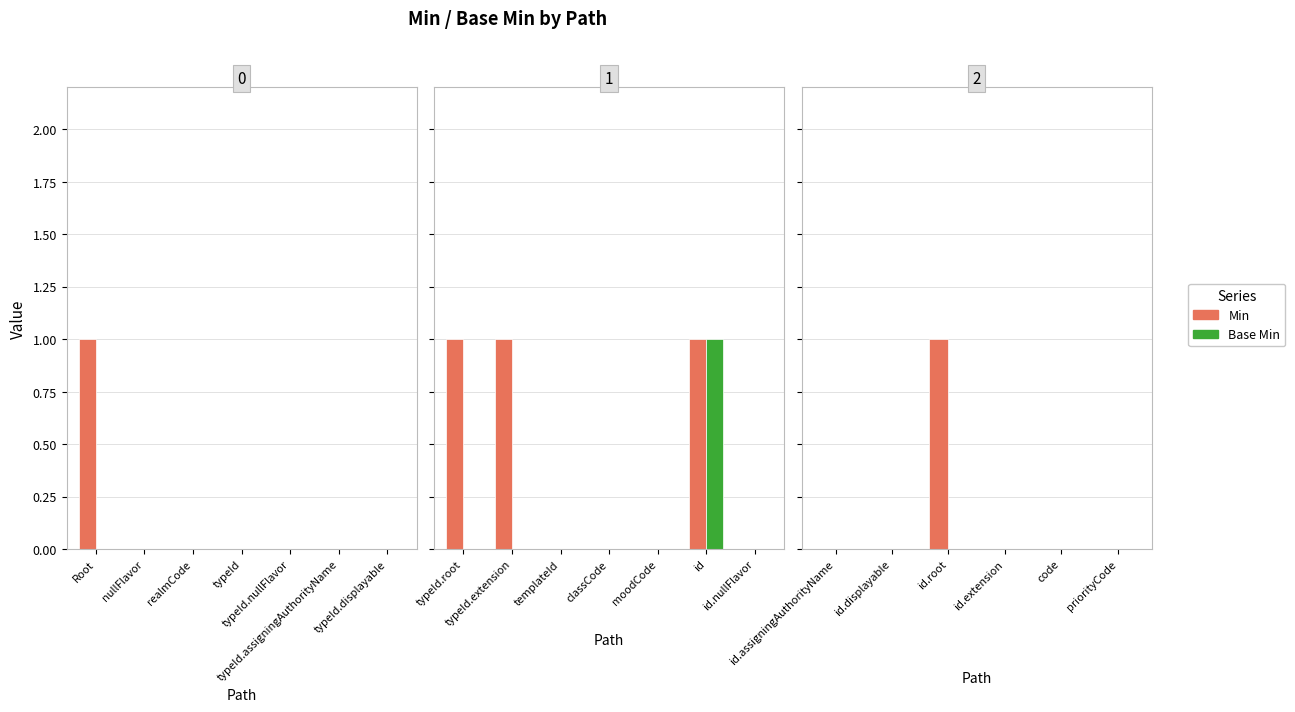

Which series has the widest spread of values?

Min